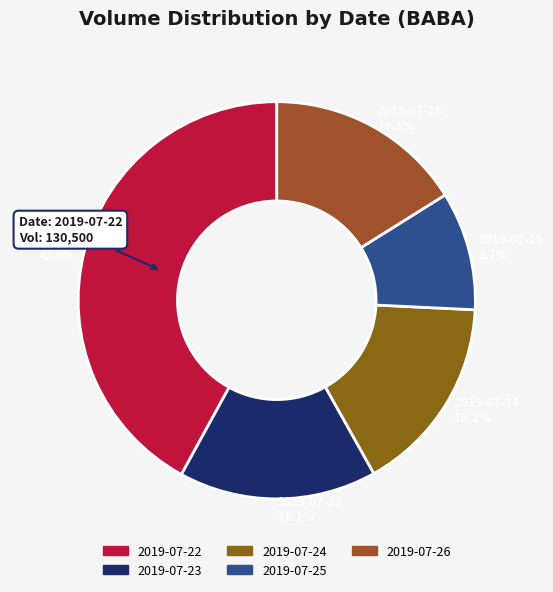

How many slices are in this pie chart?

5